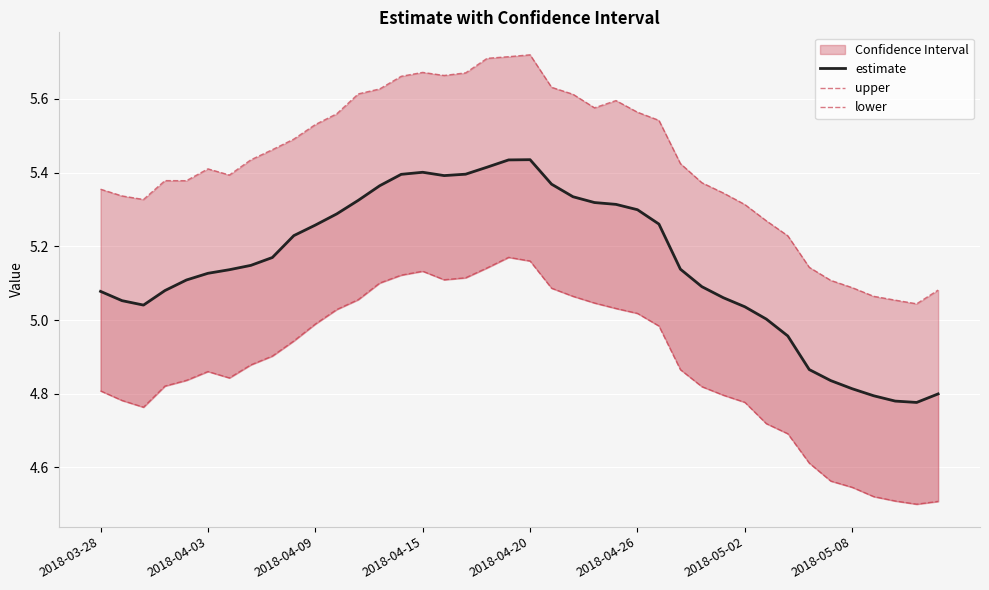

Does the chart display data point markers on the line(s)?

No